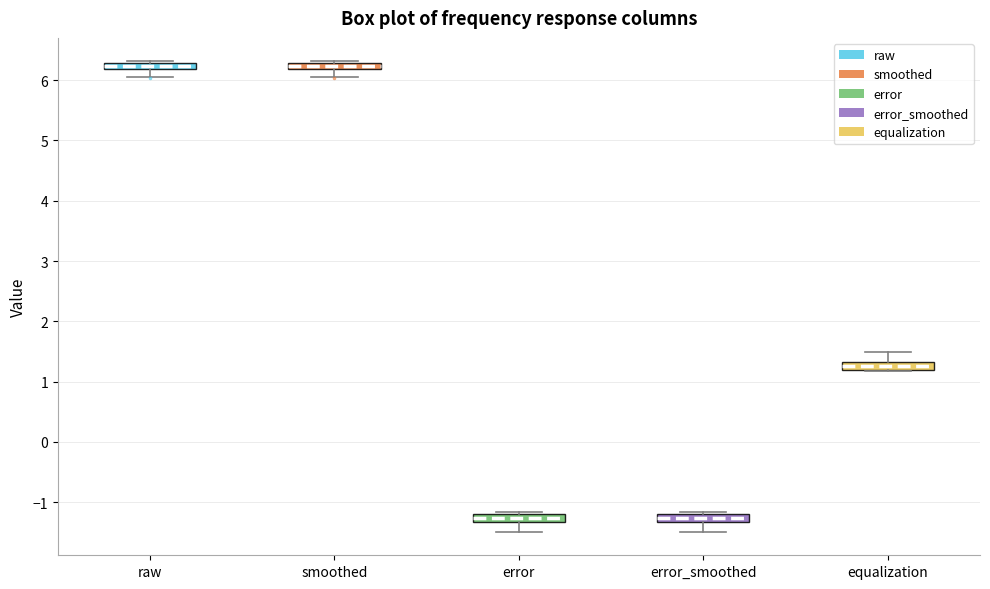

Where is the upper edge of the box for error on the y-axis? The values are not printed on the chart, so give them approximately, as read against the axis.

-1.2